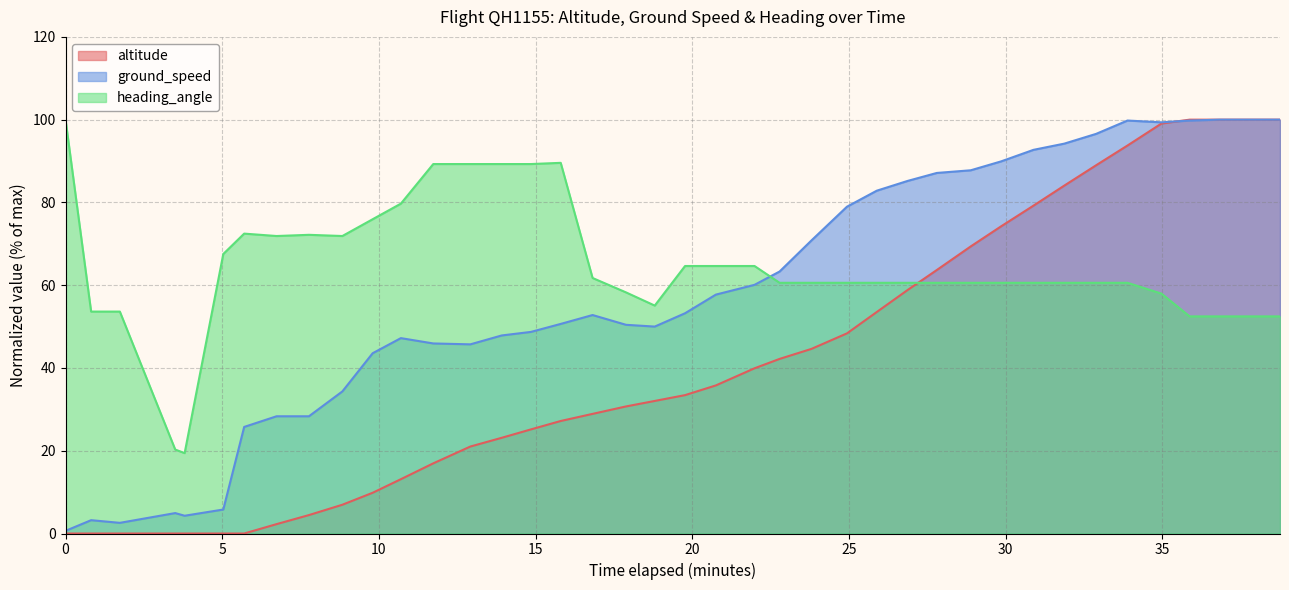

Which series has the largest total across all categories?

heading_angle